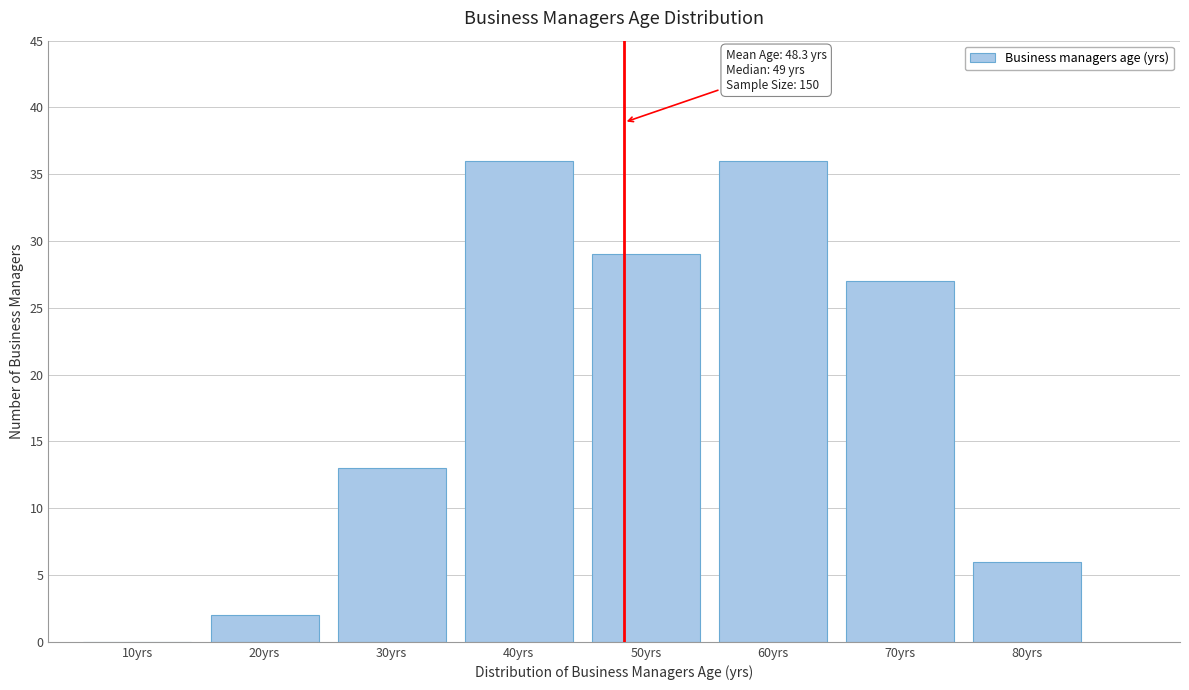

Reading right to left, what are all the values shown in this chart?

80yrs=6	70yrs=27	60yrs=36	50yrs=29	40yrs=36	30yrs=13	20yrs=2	10yrs=0